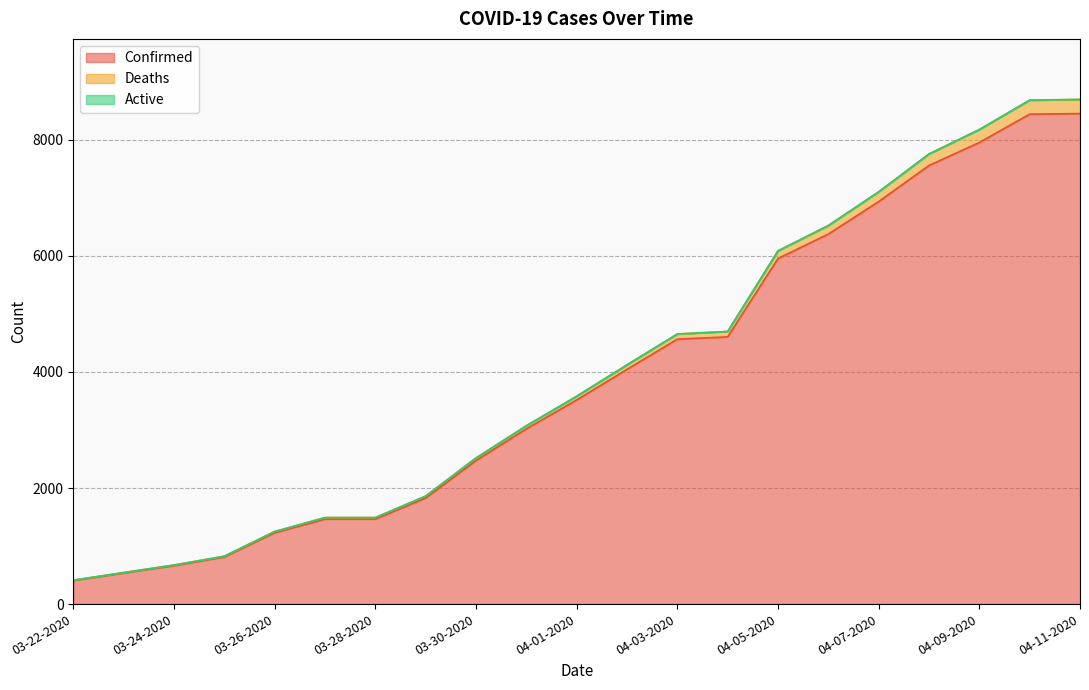

The Confirmed series shows 352 at 03-24-2020. True or false?

False